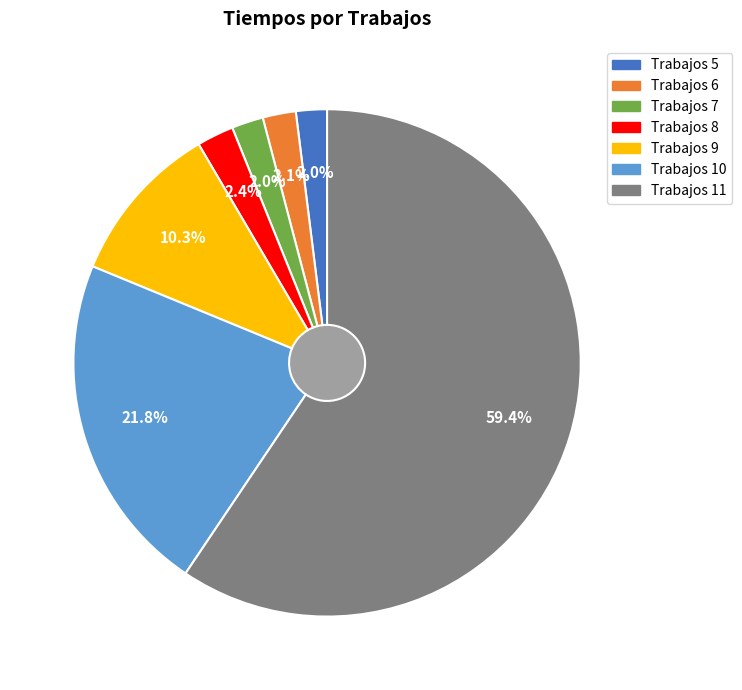

To the nearest percent, what is the difference between the 11 and 7 slice percentages?

57%